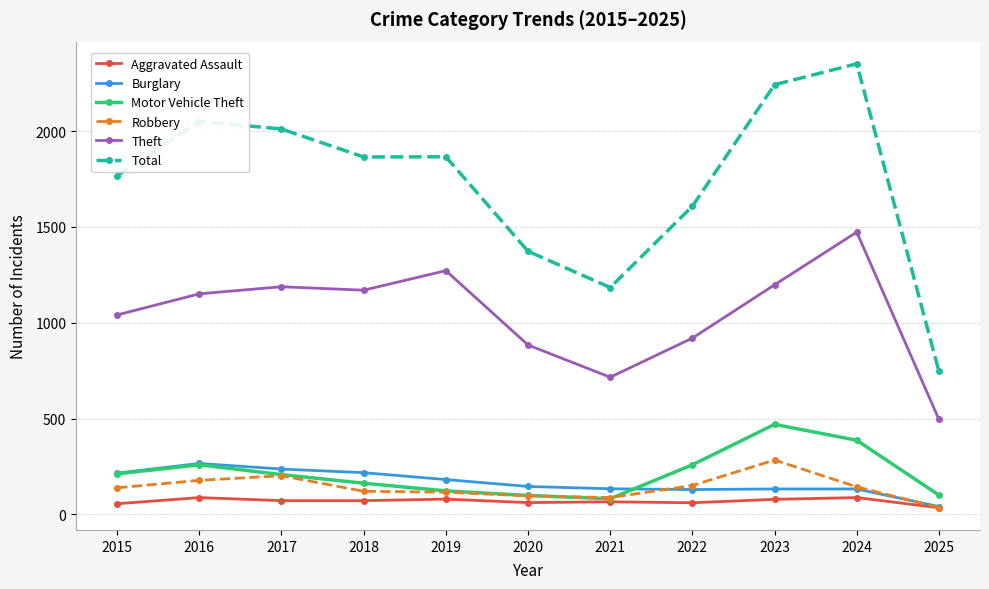

At which category is the sum across all series the highest?

2024